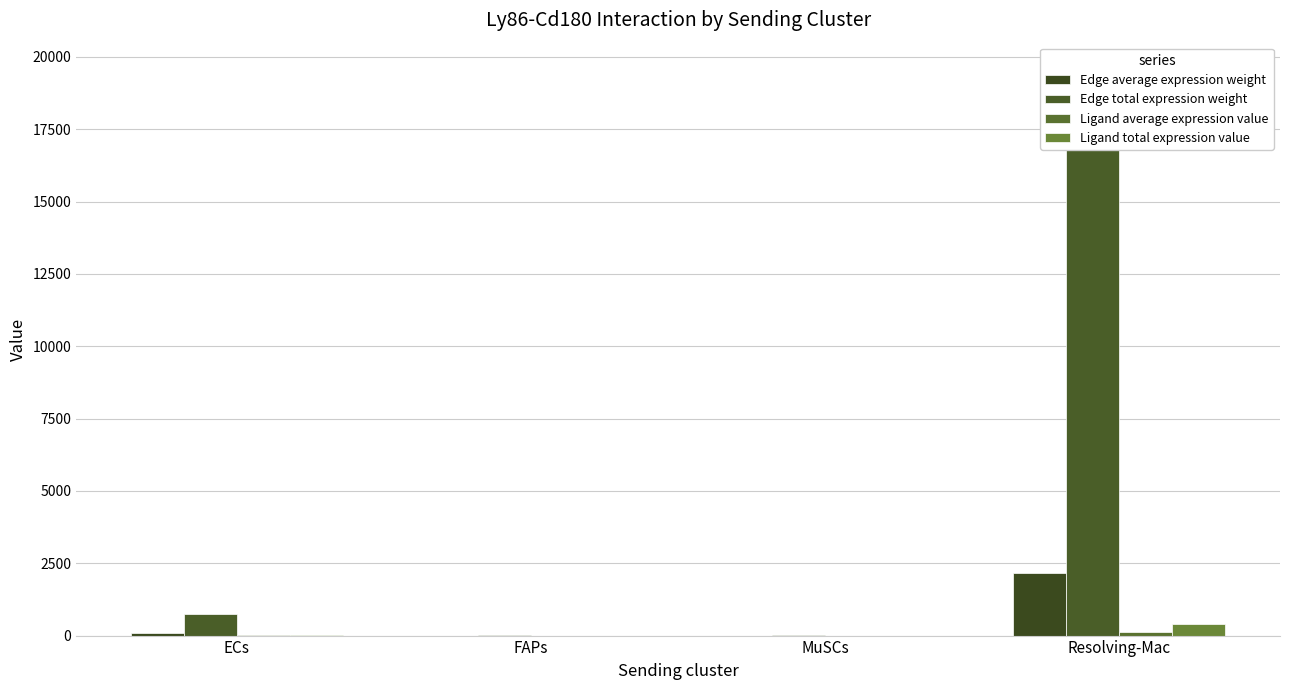

The Ligand average expression value series shows 2.3 at ECs. True or false?

False